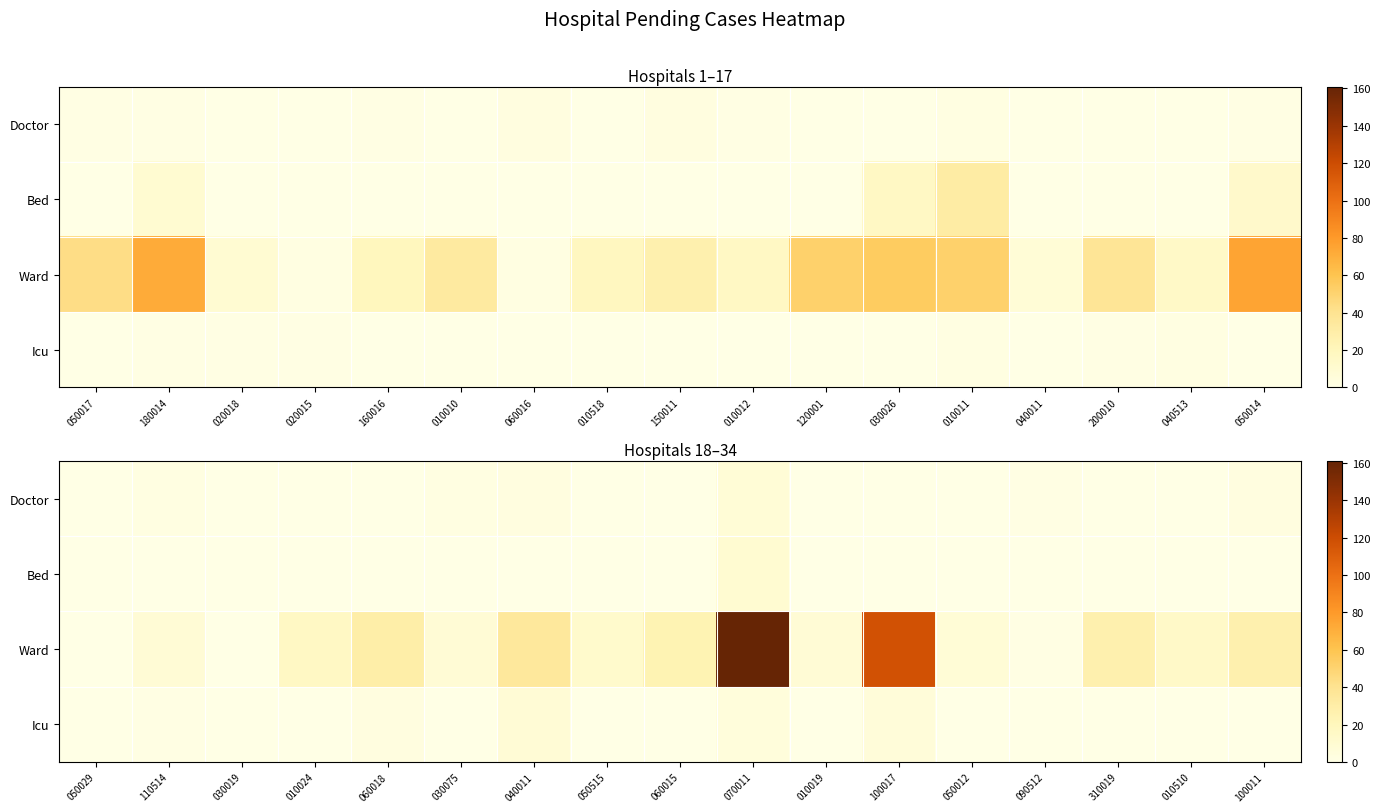

What is the total value across all series at 040011?

46